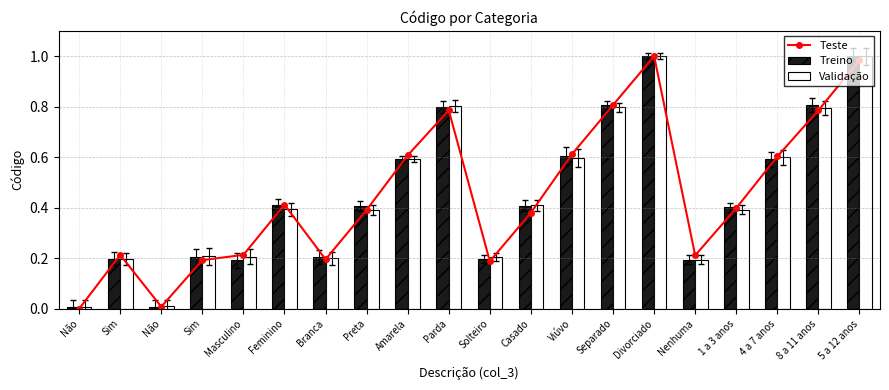

What is the difference between the Teste values at Preta and Sim?

0.2